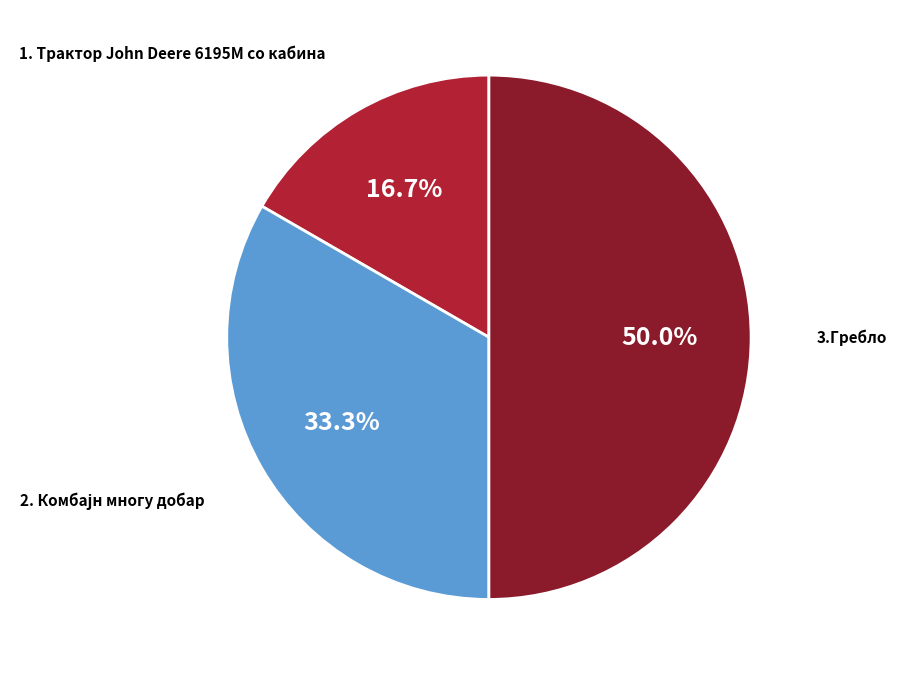

Does any single category account for the majority?

No